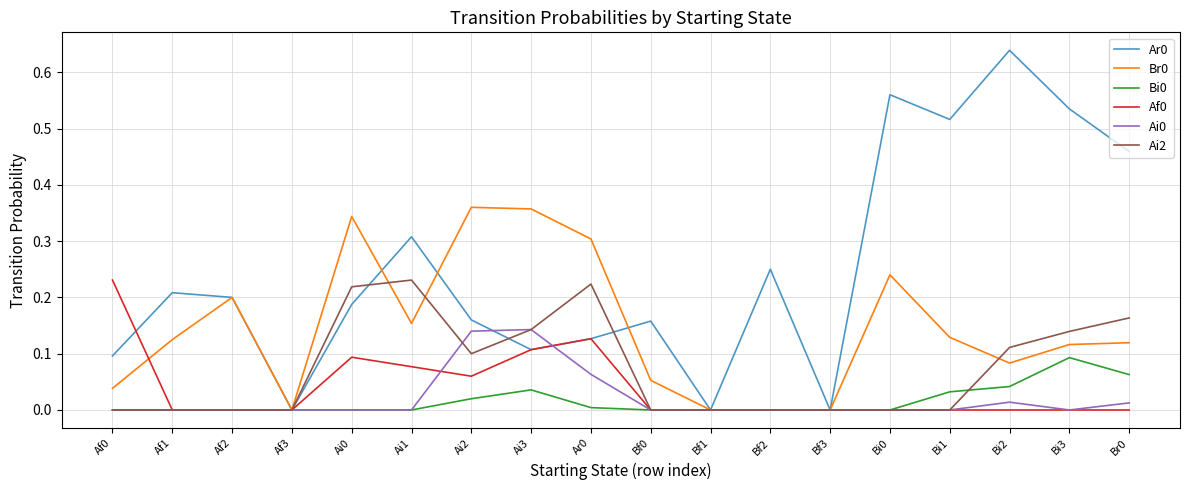

The Bi0 series shows 0.0 at Ai2. True or false?

True